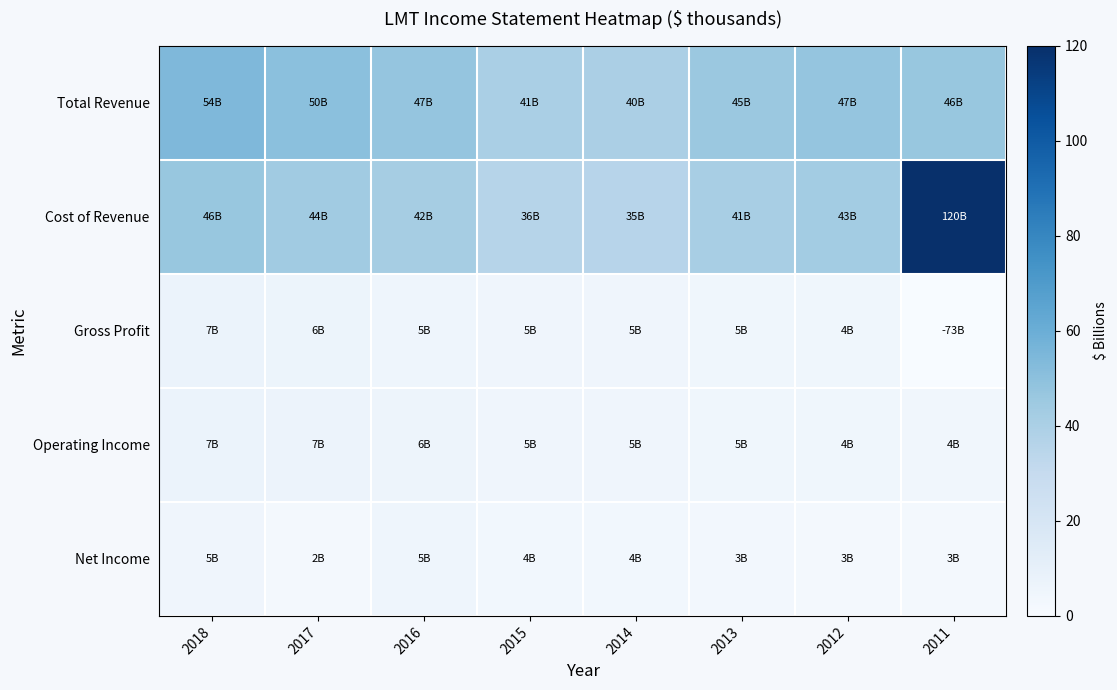

How many categories are shown in the chart?

8